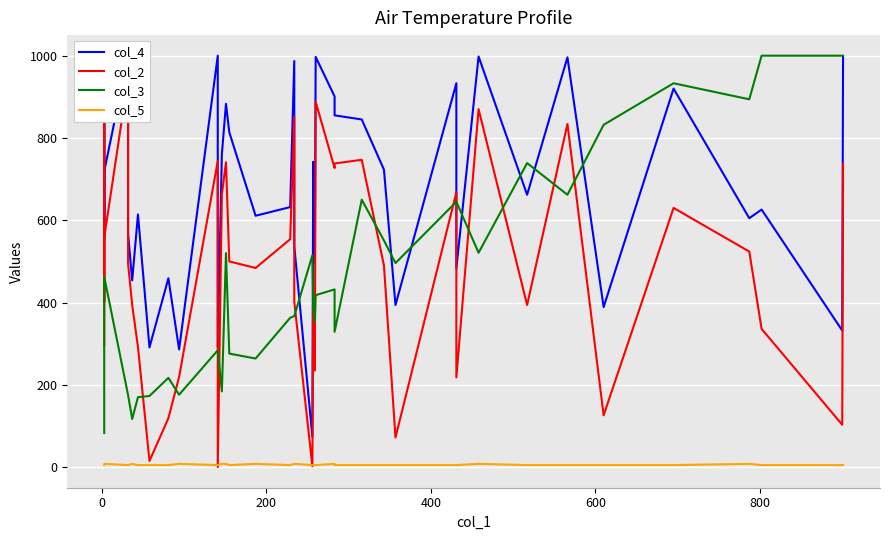

True or false: col_3 has more than 1 interior local peaks.

True